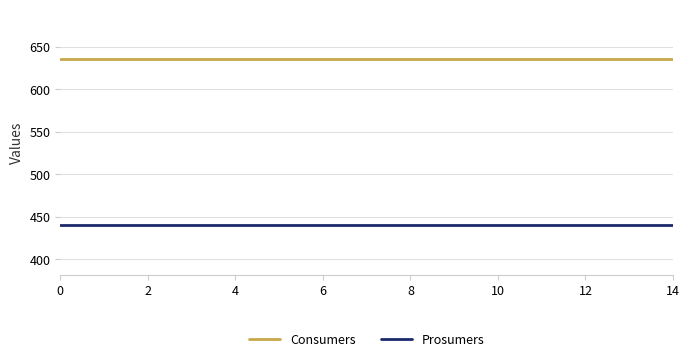

Which series has the largest total across all categories?

Consumers